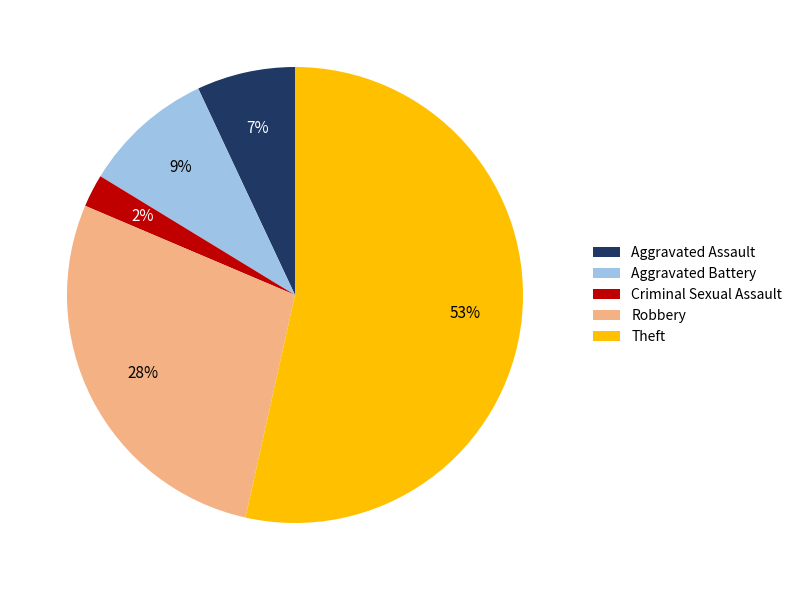

Which category has the biggest portion of the pie?

Theft